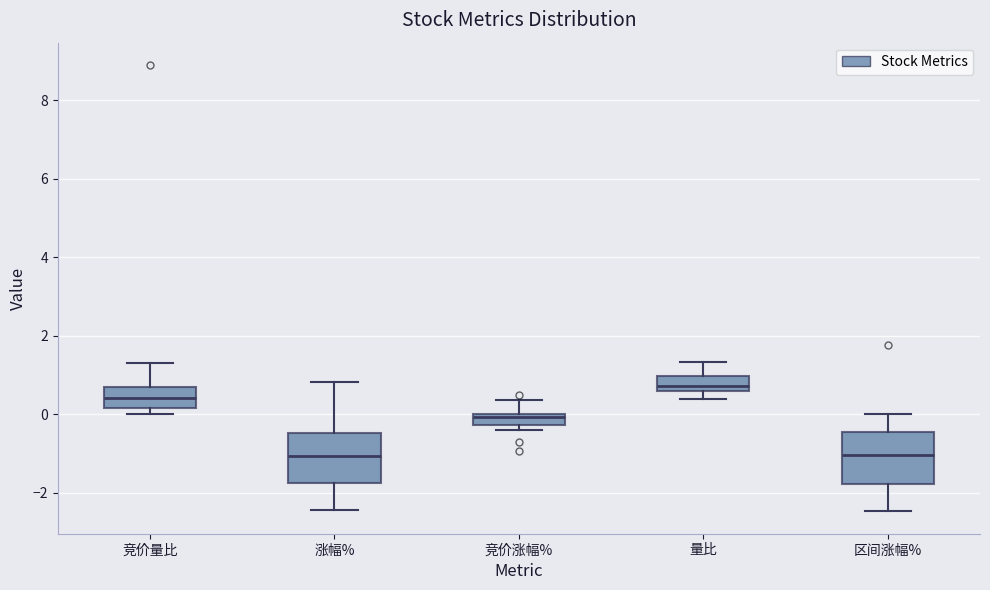

Where does the upper whisker of the box for 区间涨幅% end on the y-axis? The values are not printed on the chart, so give them approximately, as read against the axis.

0.0